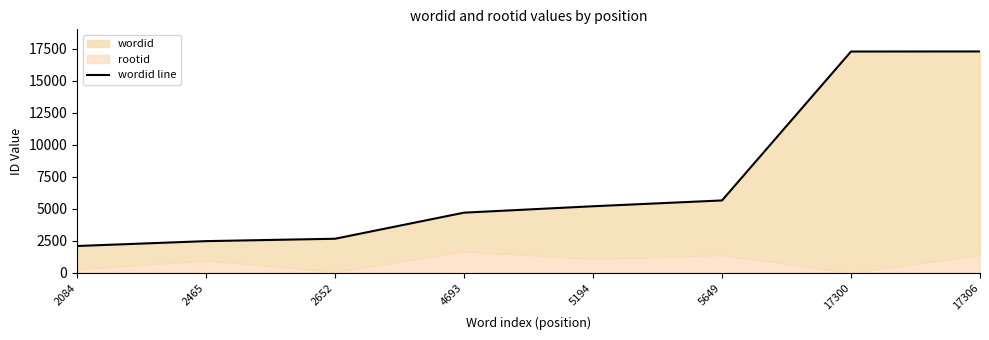

What is the change in value from 2084 to 2465?

+381